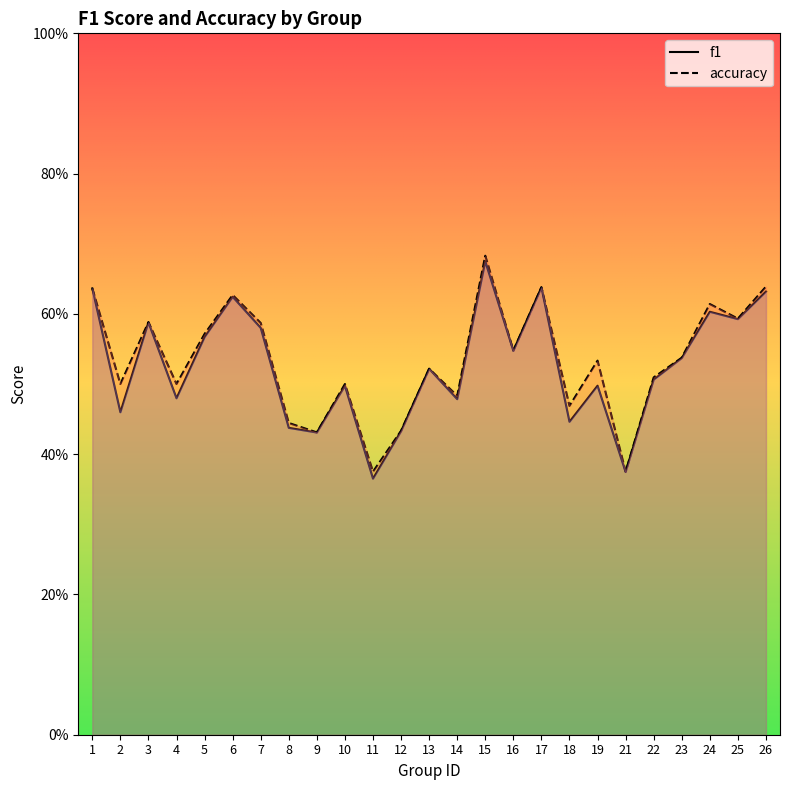

At which category does accuracy reach its first local valley?

2